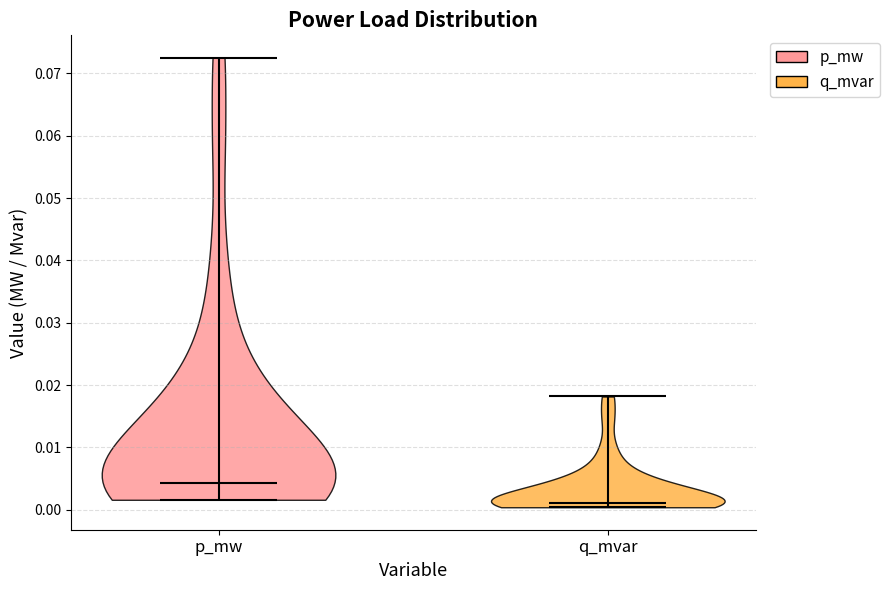

Reading left to right, read every violin against the y-axis: where its median line is, and the lowest and highest points it reaches. The values are not printed on the chart, so give them approximately, as read against the axis.

p_mw: median line 0.004, lowest point 0.002, highest point 0.073
q_mvar: median line 0.001, lowest point 0.000, highest point 0.018